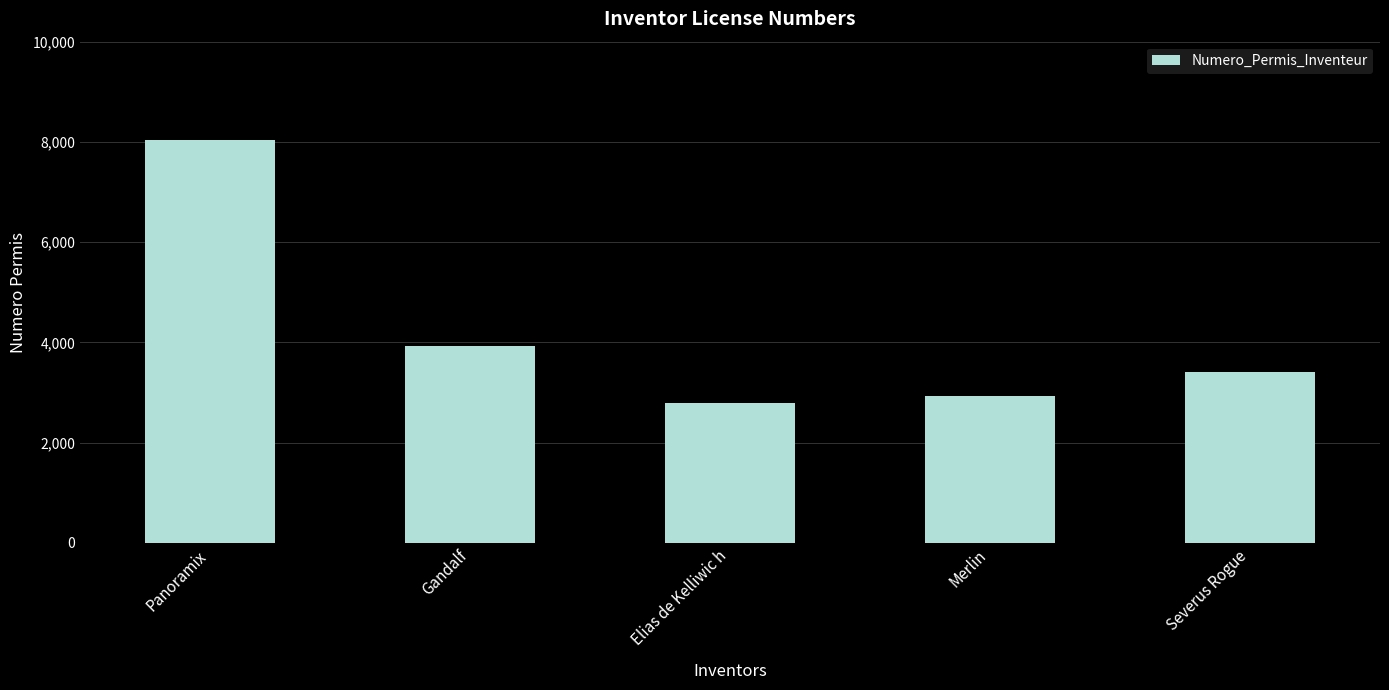

What is the average value?

4217